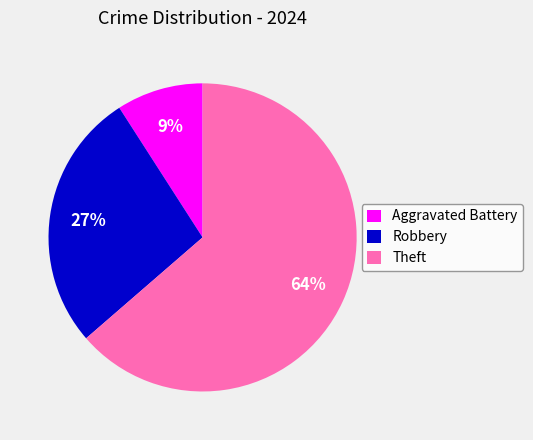

Is the sum of Robbery and Theft greater than half?

Yes